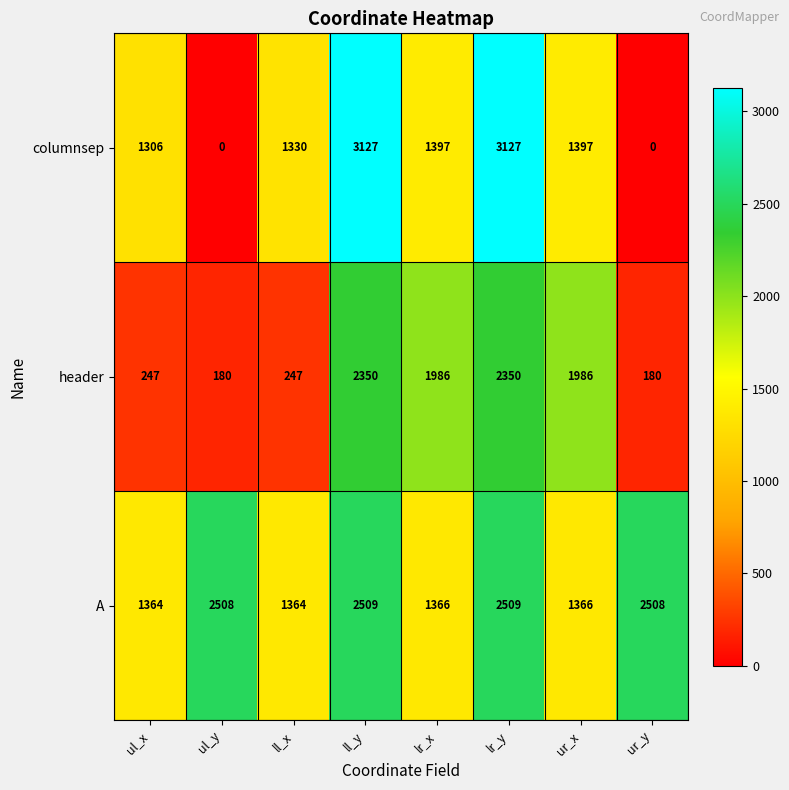

What is the spread (max minus min) of values at lr_y?

777